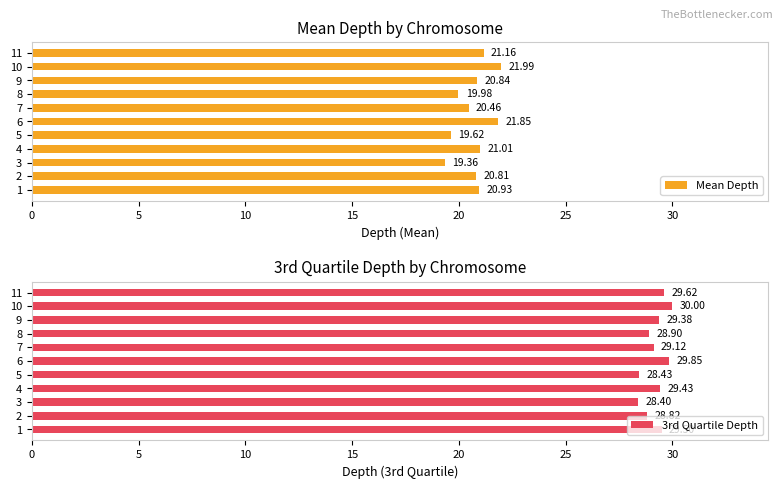

Which category has the lowest value in the 3rd Quartile Depth series?

3